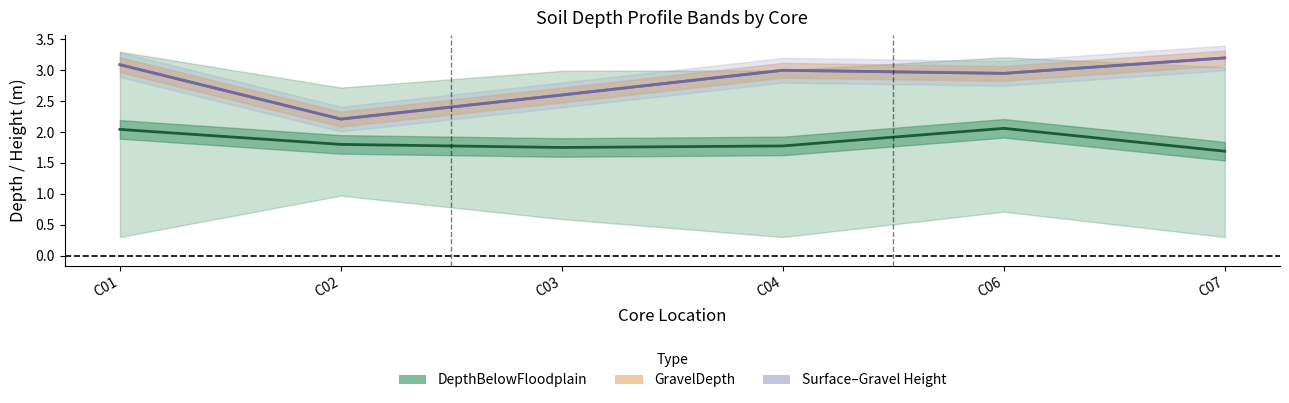

What is the difference between the highest and lowest values at C07?

1.5